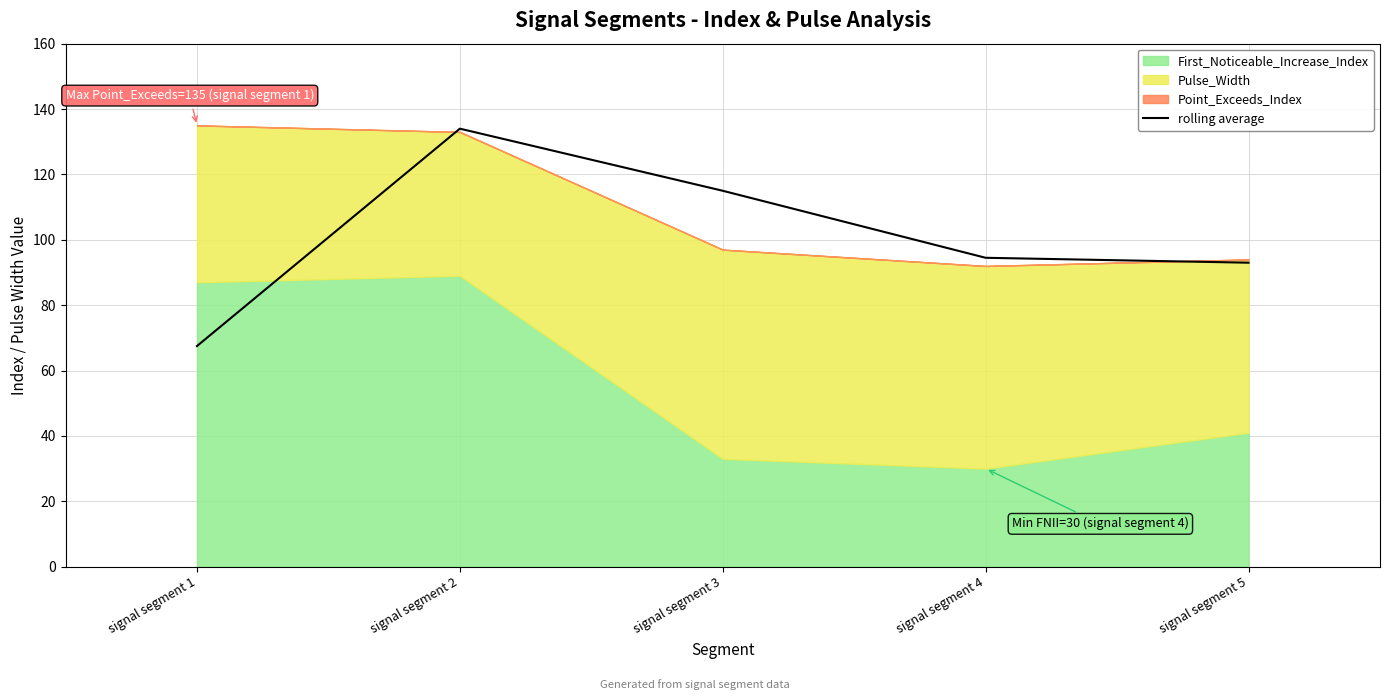

What is the average value?

100.8